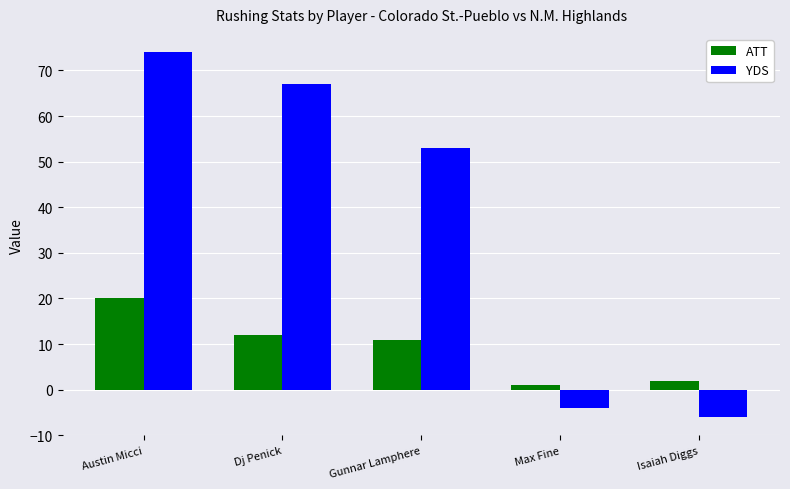

What is the maximum value for ATT?

20